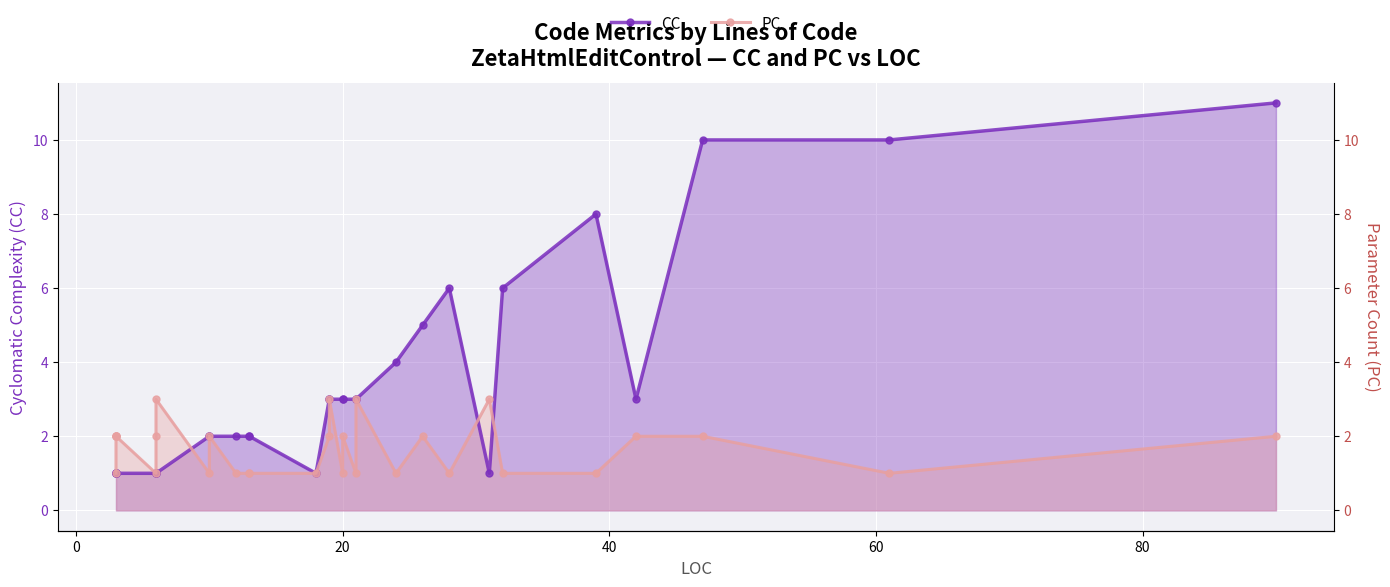

What is the greatest value displayed?

11